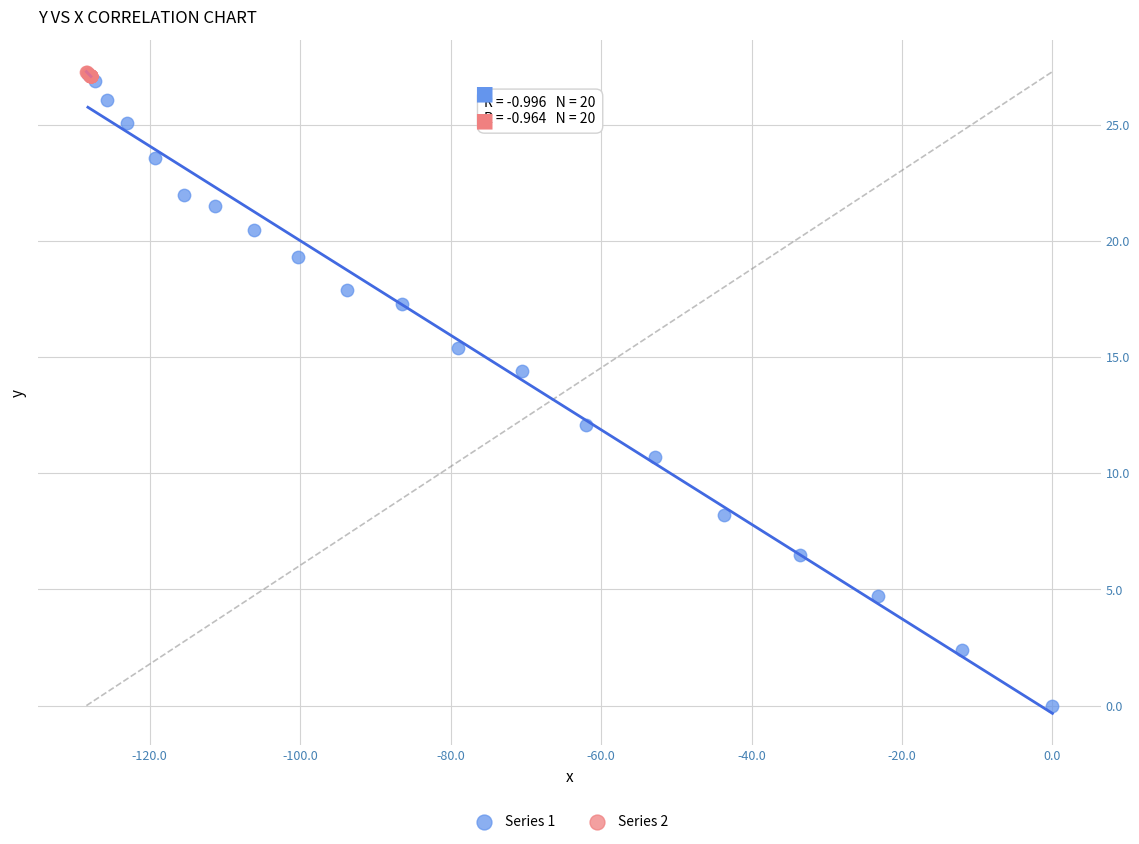

Which series reaches the minimum Y coordinate?

Series 1